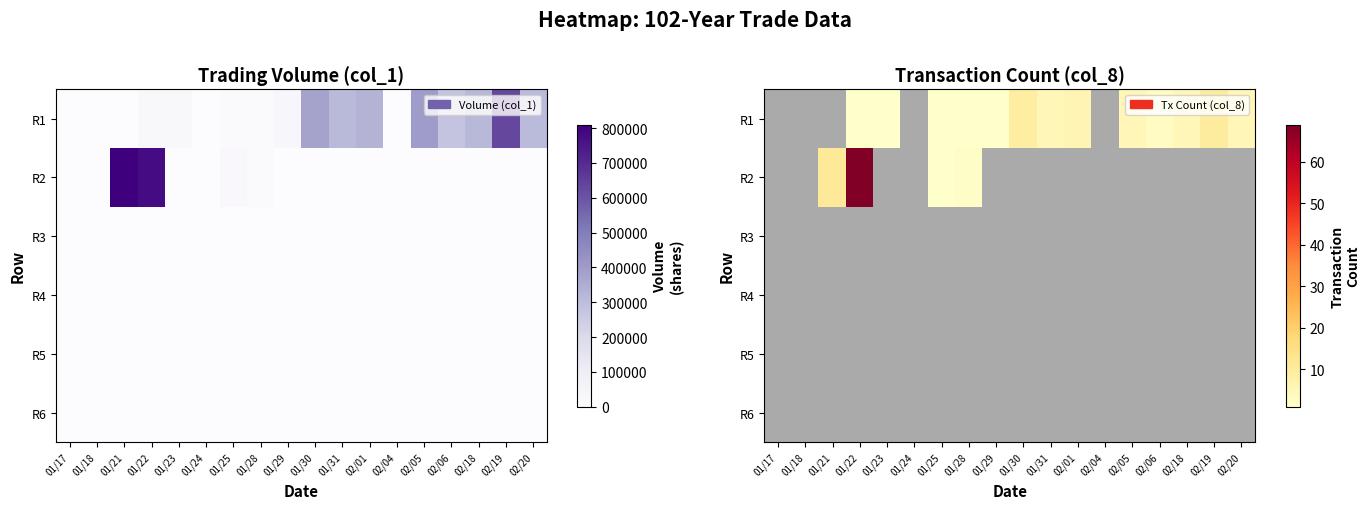

List the labels in order of R2 value, largest first.

01/22, 01/21, 01/28, 01/25, 01/17, 01/18, 01/23, 01/24, 01/29, 01/30, 01/31, 02/01, 02/04, 02/05, 02/06, 02/18, 02/19, 02/20